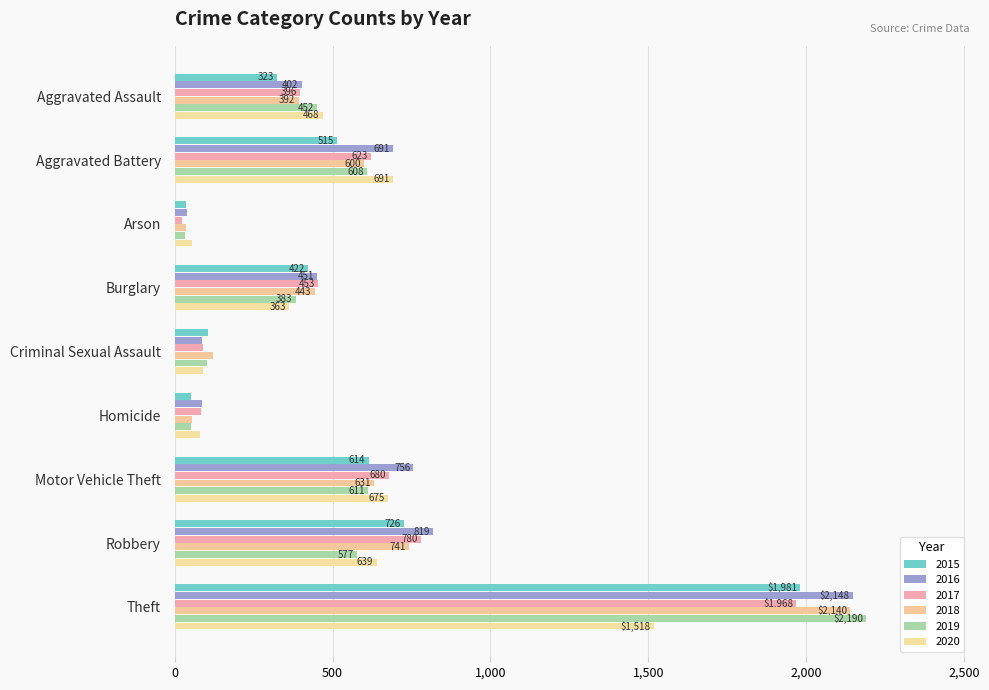

At how many categories does at least one series exceed 2105?

1